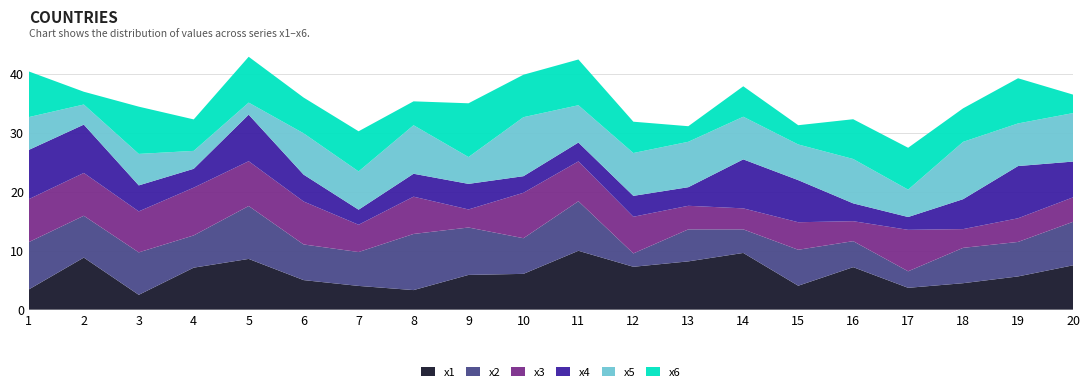

Reading left to right, list all the values displayed in this chart.

x1: 3.4	8.8	2.5	7.1	8.6	5.0	4.0	3.3	5.9	6.1	10.0	7.3	8.2	9.6	4.1	7.2	3.7	4.5	5.6	7.5
x2: 8.0	7.1	7.2	5.5	9.0	6.1	5.8	9.5	8.1	6.1	8.4	2.3	5.4	4.0	6.1	4.4	2.8	6.0	5.9	7.4
x3: 7.3	7.3	7.0	8.1	7.6	7.3	4.6	6.3	3.1	7.7	6.8	6.2	4.0	3.6	4.7	3.4	7.0	3.2	4.0	4.2
x4: 8.4	8.2	4.4	3.2	7.9	4.6	2.6	3.9	4.3	2.8	3.2	3.5	3.2	8.3	7.1	3.0	2.2	5.1	8.9	6.1
x5: 5.6	3.4	5.3	3.0	2.0	7.0	6.5	8.2	4.6	10.0	6.3	7.3	7.7	7.2	6.1	7.5	4.6	9.7	7.2	8.2
x6: 7.7	2.2	8.0	5.3	7.8	6.1	6.8	4.1	9.1	7.2	7.8	5.3	2.6	5.2	3.3	6.8	7.1	5.7	7.7	3.1